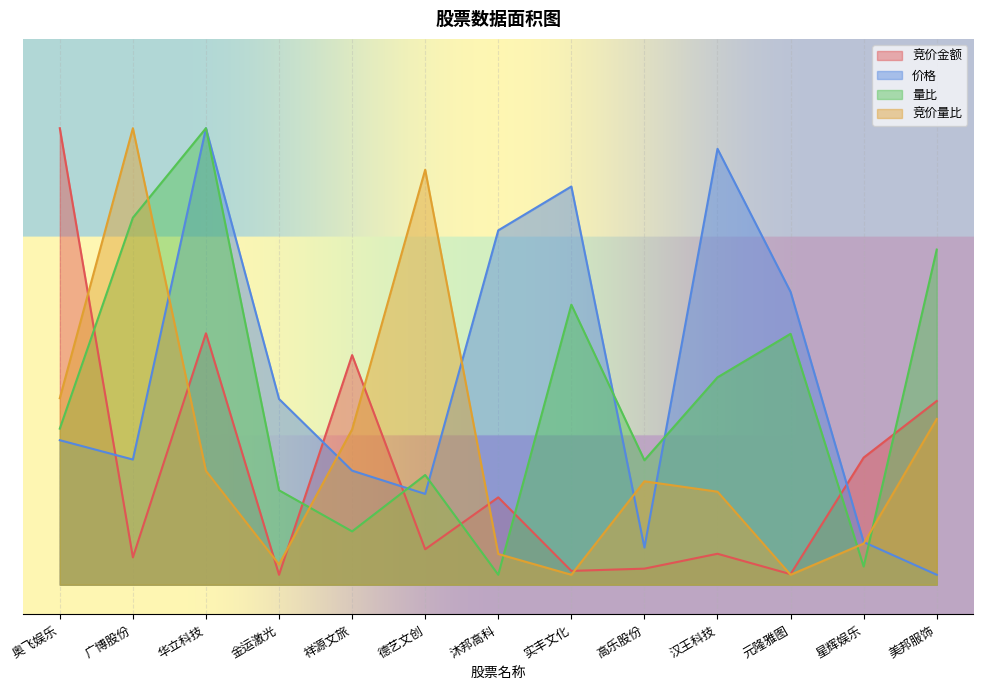

What is the label of the 1st point from the left?

奥飞娱乐